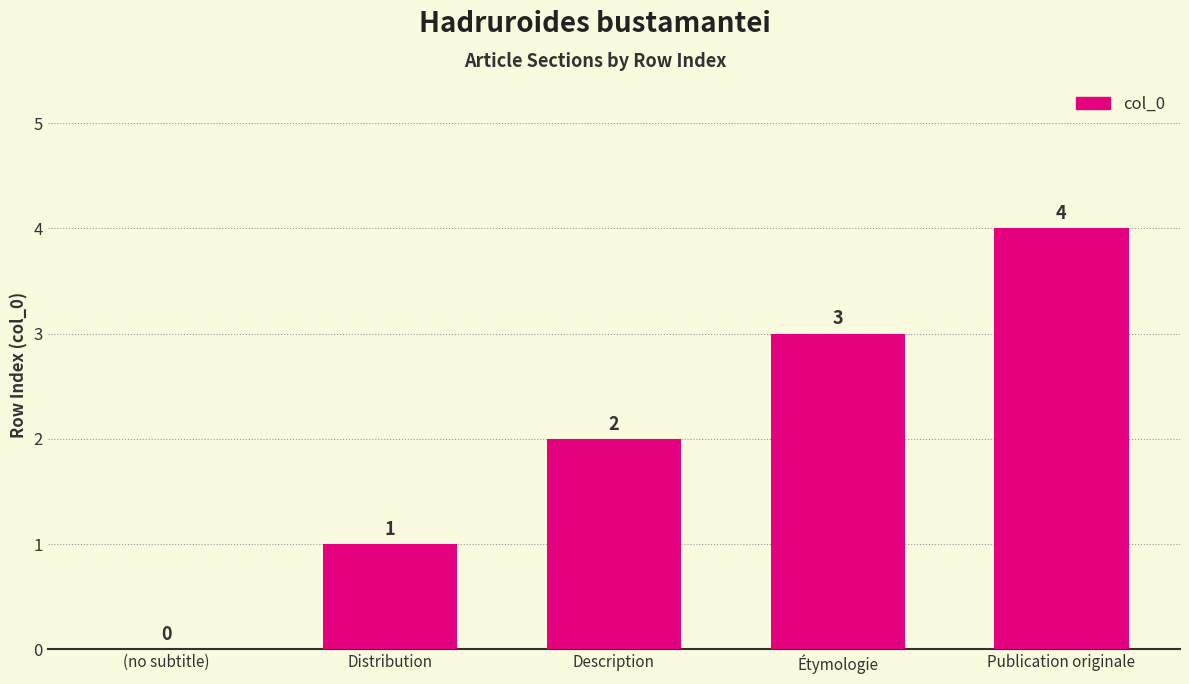

What is the greatest value displayed?

4